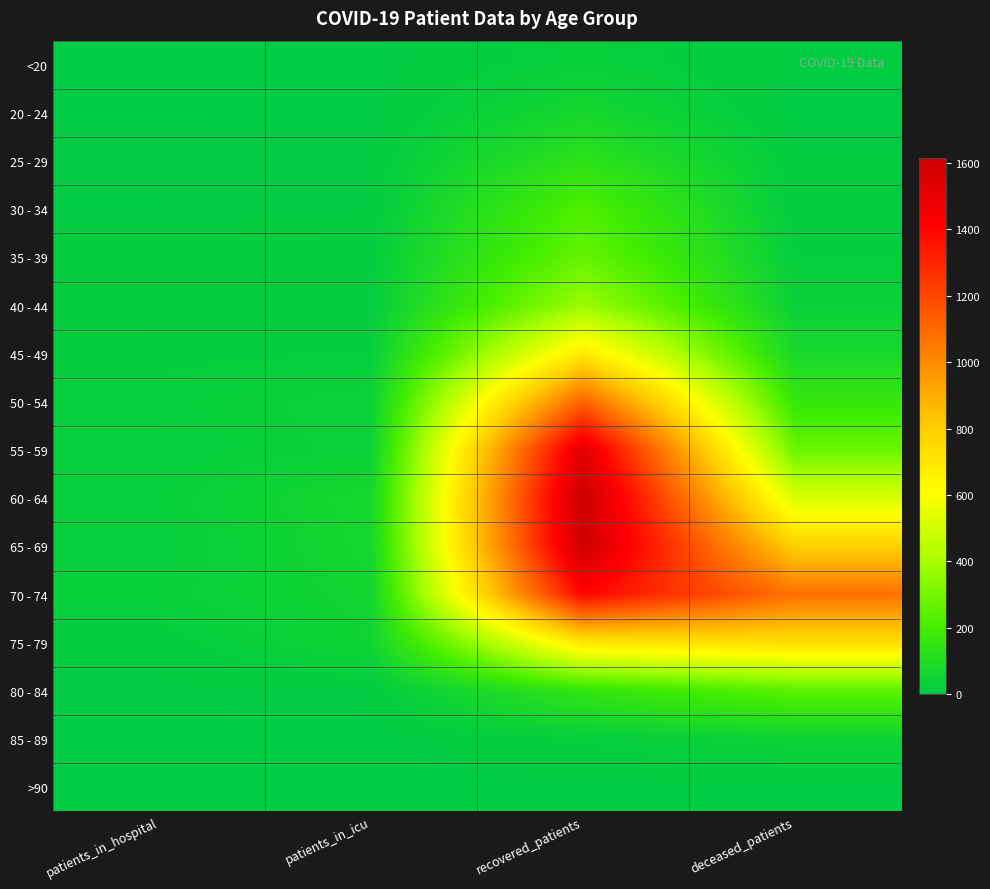

What is the greatest value displayed?

1615